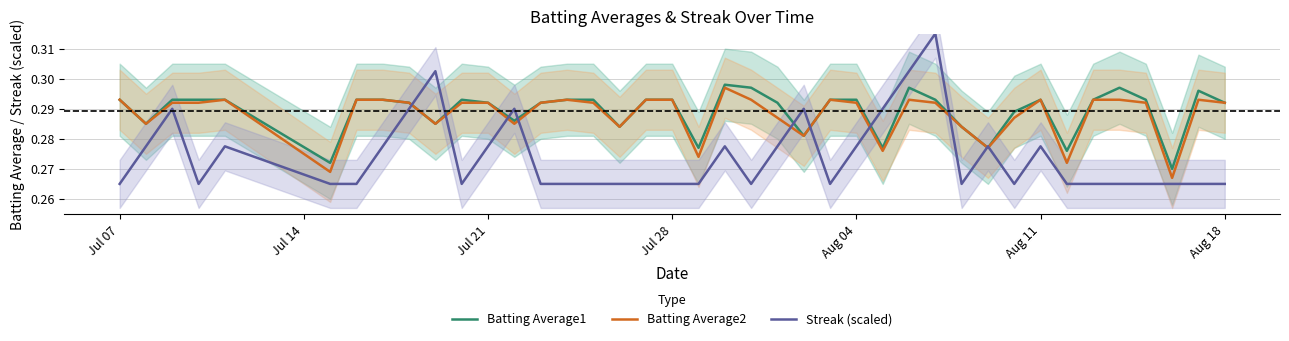

What are all the series names shown in the legend?

Batting Average1, Batting Average2, Streak (scaled)